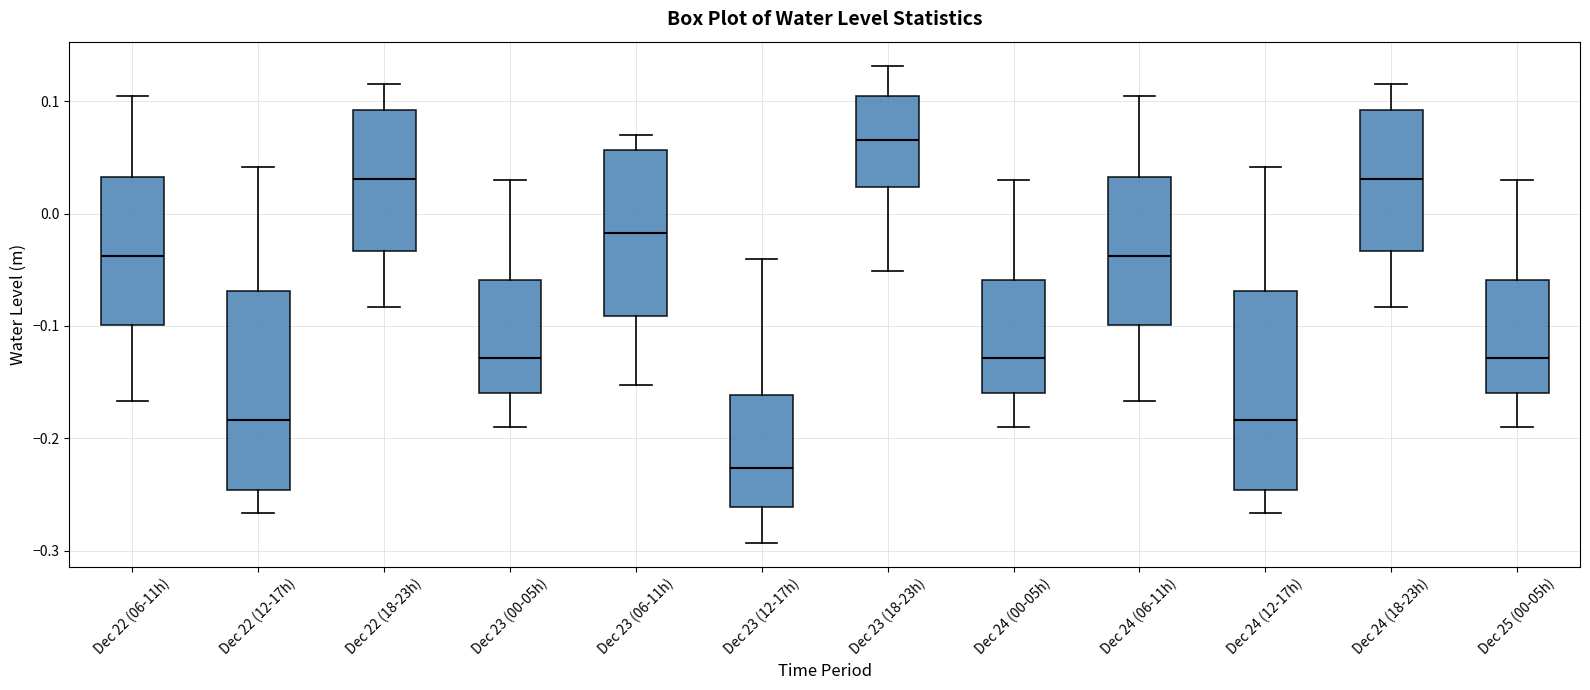

Reading left to right, read every box against the y-axis: the position of its median line, the range the box covers, and the ends of its whiskers. The values are not printed on the chart, so give them approximately, as read against the axis.

Dec 22 (06-11h): median -0.04, box -0.10 to 0.03, whiskers -0.17 to 0.10
Dec 22 (12-17h): median -0.18, box -0.25 to -0.07, whiskers -0.27 to 0.04
Dec 22 (18-23h): median 0.03, box -0.03 to 0.09, whiskers -0.08 to 0.12
Dec 23 (00-05h): median -0.13, box -0.16 to -0.06, whiskers -0.19 to 0.03
Dec 23 (06-11h): median -0.02, box -0.09 to 0.06, whiskers -0.15 to 0.07
Dec 23 (12-17h): median -0.23, box -0.26 to -0.16, whiskers -0.29 to -0.04
Dec 23 (18-23h): median 0.07, box 0.02 to 0.10, whiskers -0.05 to 0.13
Dec 24 (00-05h): median -0.13, box -0.16 to -0.06, whiskers -0.19 to 0.03
Dec 24 (06-11h): median -0.04, box -0.10 to 0.03, whiskers -0.17 to 0.10
Dec 24 (12-17h): median -0.18, box -0.25 to -0.07, whiskers -0.27 to 0.04
Dec 24 (18-23h): median 0.03, box -0.03 to 0.09, whiskers -0.08 to 0.12
Dec 25 (00-05h): median -0.13, box -0.16 to -0.06, whiskers -0.19 to 0.03